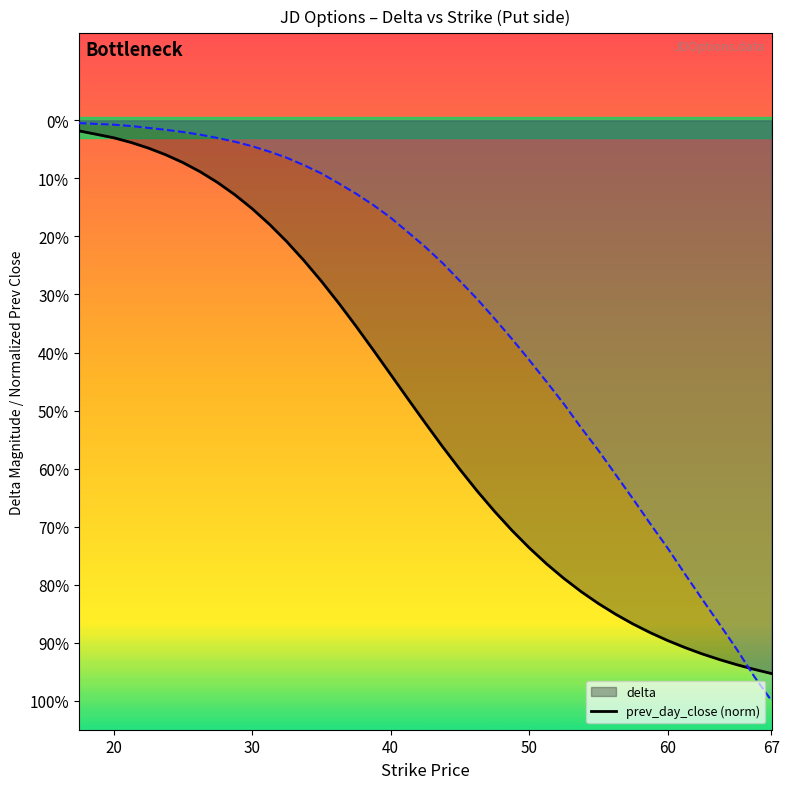

What is the average value of the prev_day_close series?

-0.3